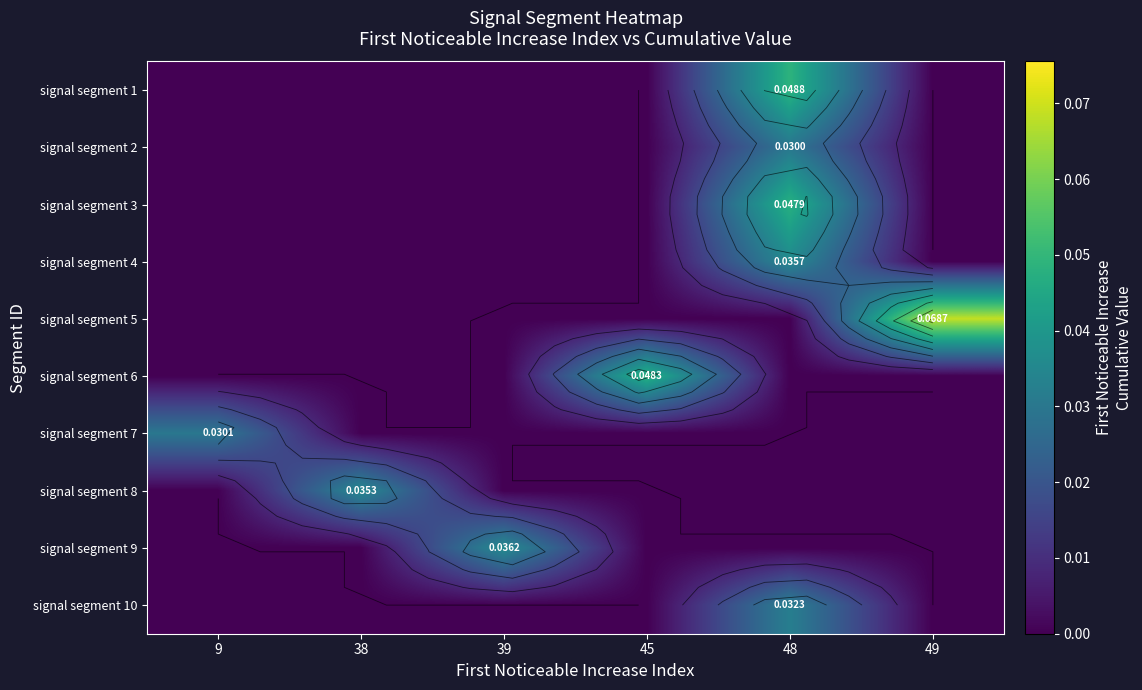

List the series in order of their peak value, lowest first.

signal segment 2, signal segment 7, signal segment 10, signal segment 8, signal segment 4, signal segment 9, signal segment 3, signal segment 6, signal segment 1, signal segment 5